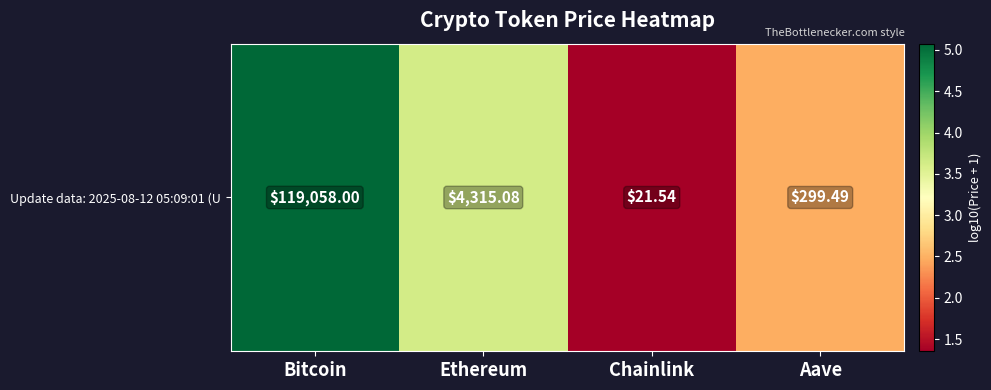

What is the minimum value shown in the chart?

1.4